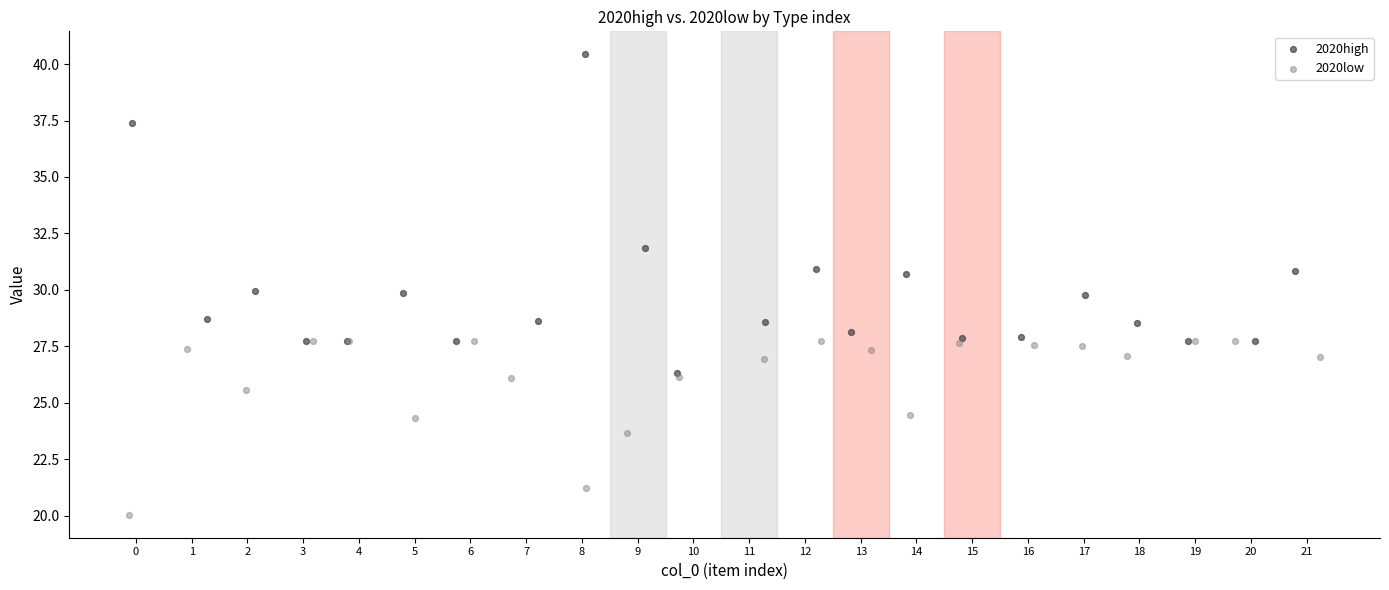

Which series has the widest spread of Y values?

2020high